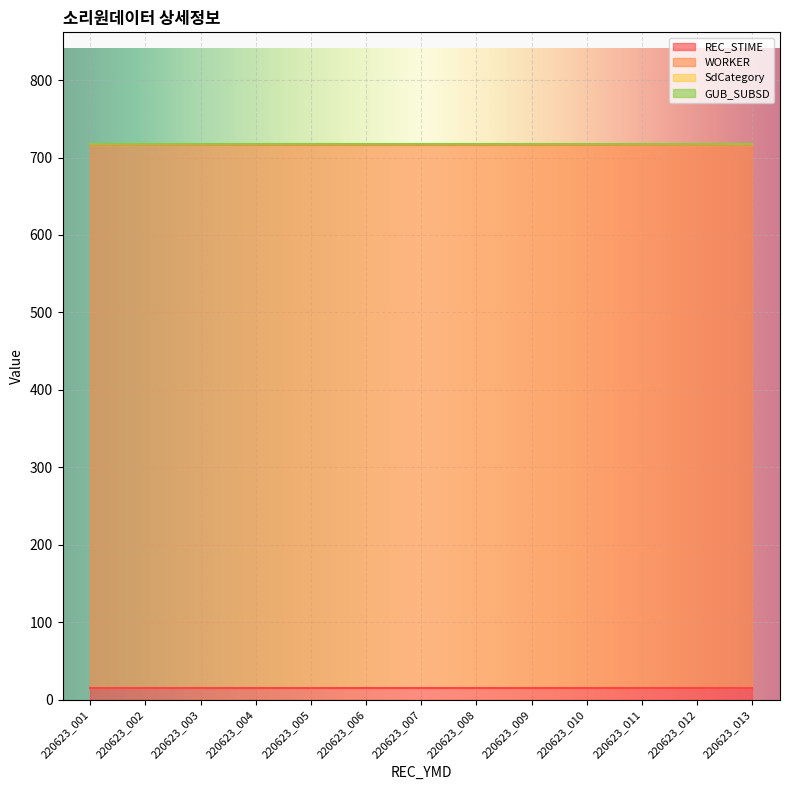

What is the average value of the REC_STIME series?

15